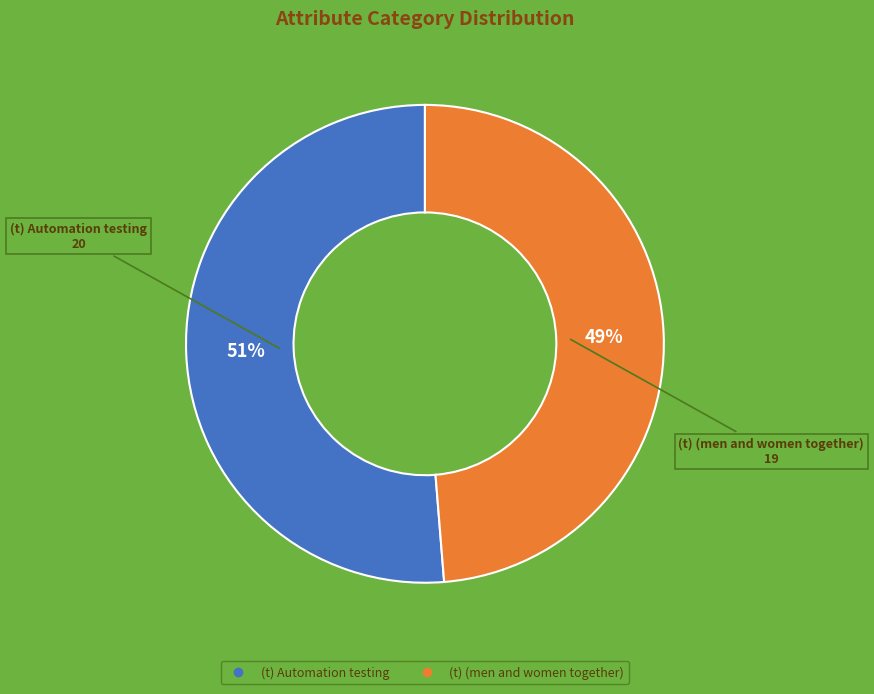

To the nearest percent, what is the combined percentage of (t) Automation testing and (t) (men and women together)?

100%